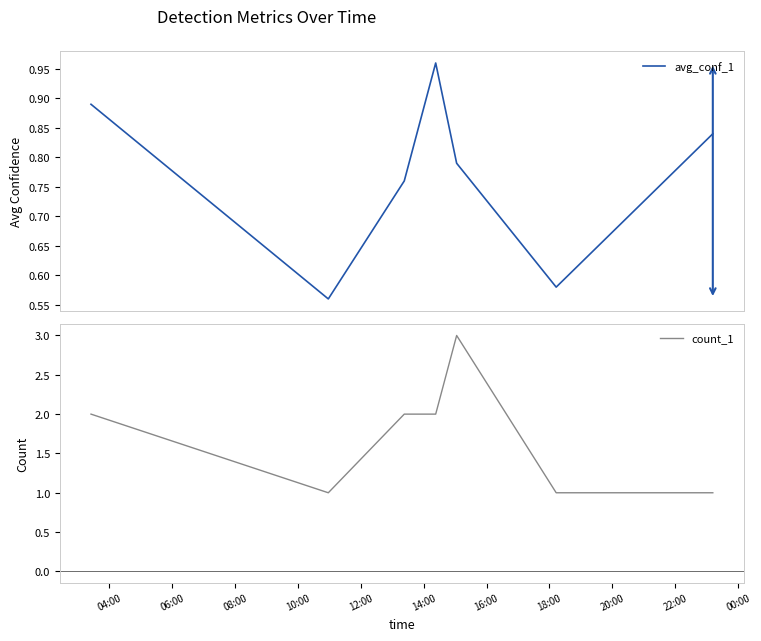

What is the sum of all count_1 values?

12